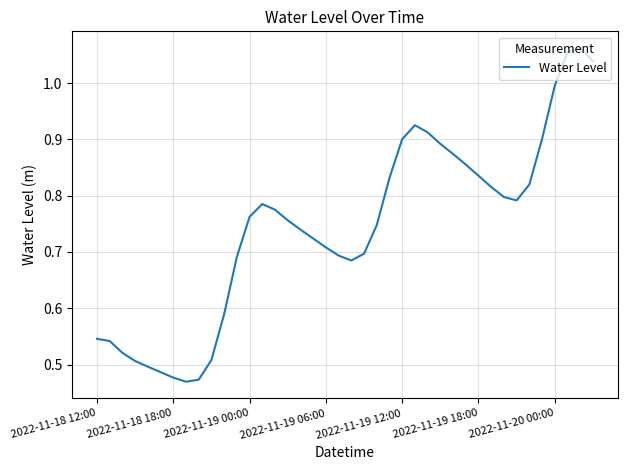

Where is the first local maximum?

13